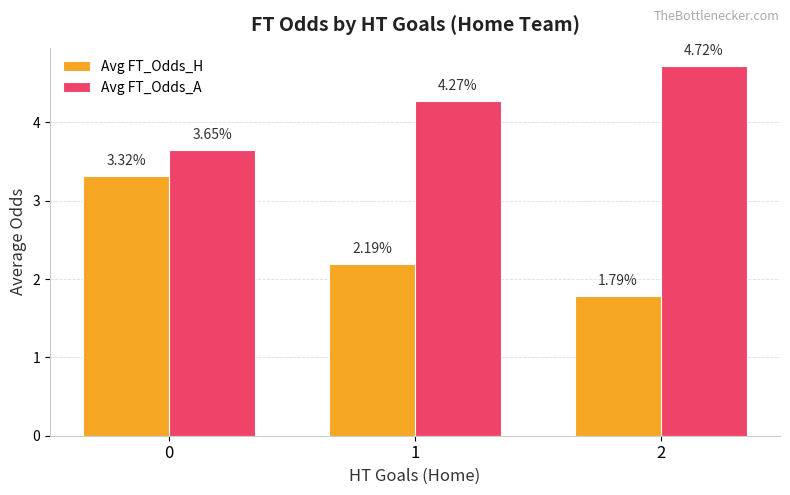

What is the difference between the highest and lowest values at 2?

2.9